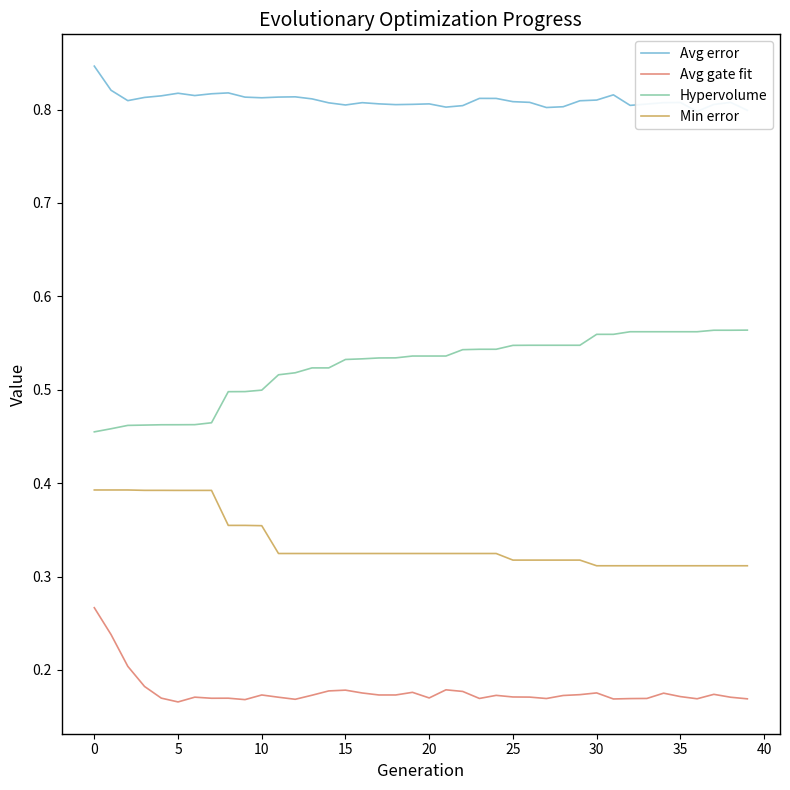

True or false: Hypervolume and Min error intersect in this chart.

False